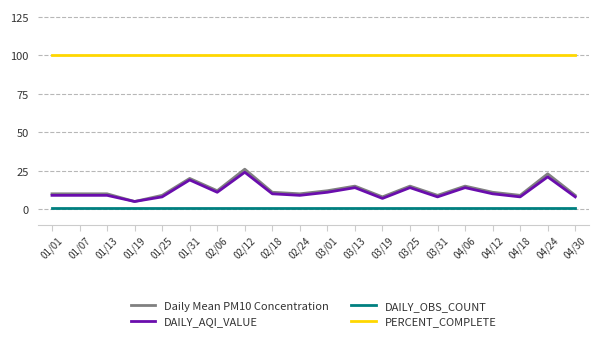

Which series has the widest spread of values?

Daily Mean PM10 Concentration